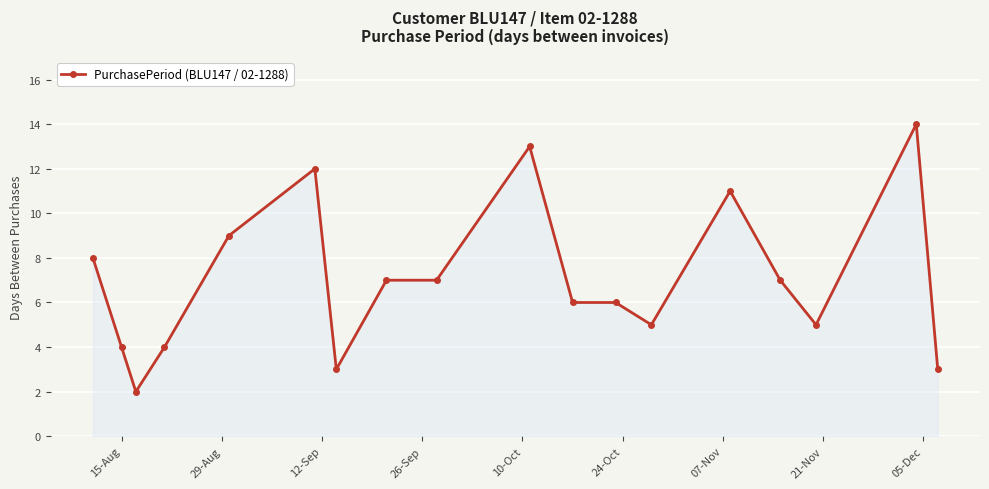

What is the difference between the second highest and minimum values?

11